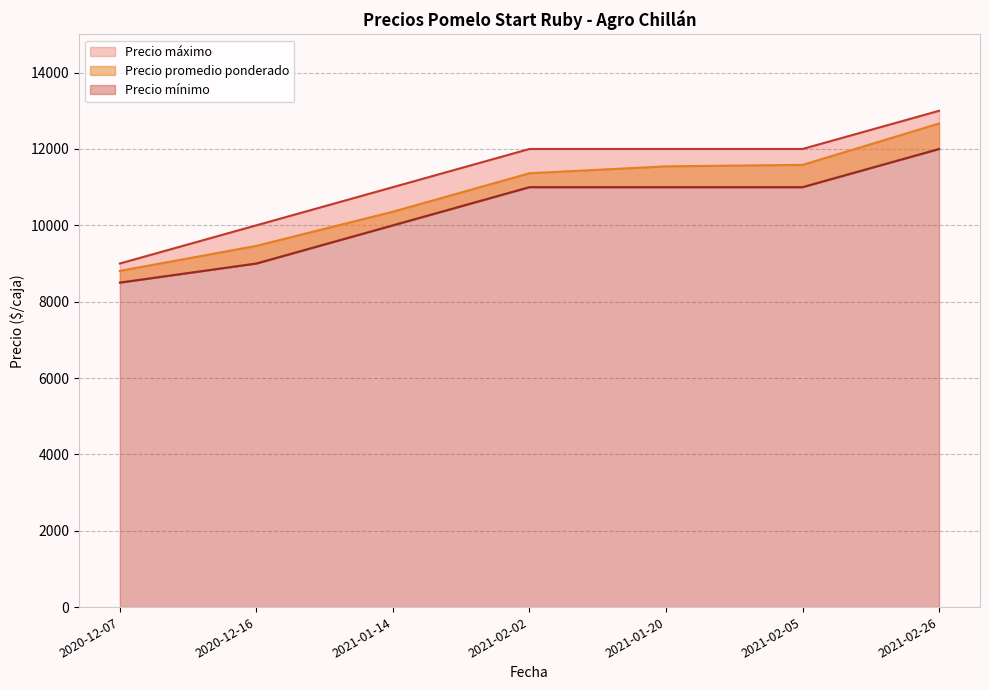

Reading right to left, list all the values displayed in this chart.

Precio promedio ponderado: 2021-02-26=12667	2021-02-05=11583	2021-01-20=11545	2021-02-02=11364	2021-01-14=10357	2020-12-16=9462	2020-12-07=8806
Precio mínimo: 2021-02-26=12000	2021-02-05=11000	2021-01-20=11000	2021-02-02=11000	2021-01-14=10000	2020-12-16=9000	2020-12-07=8500
Precio máximo: 2021-02-26=13000	2021-02-05=12000	2021-01-20=12000	2021-02-02=12000	2021-01-14=11000	2020-12-16=10000	2020-12-07=9000